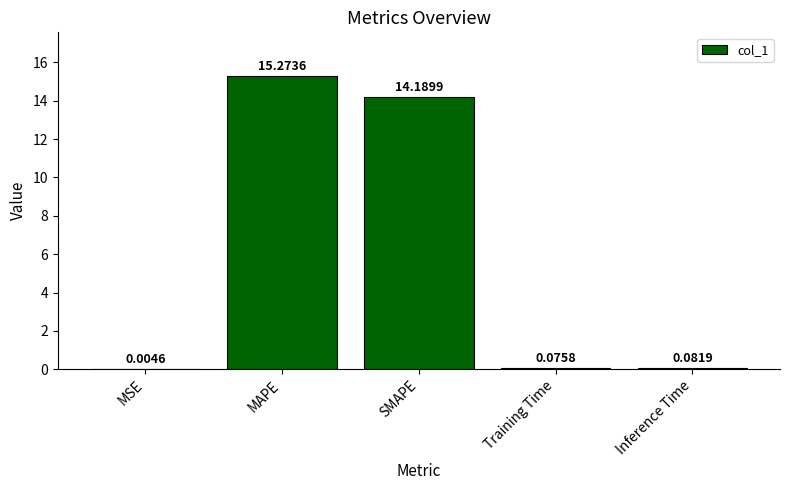

Are the bars horizontal?

No